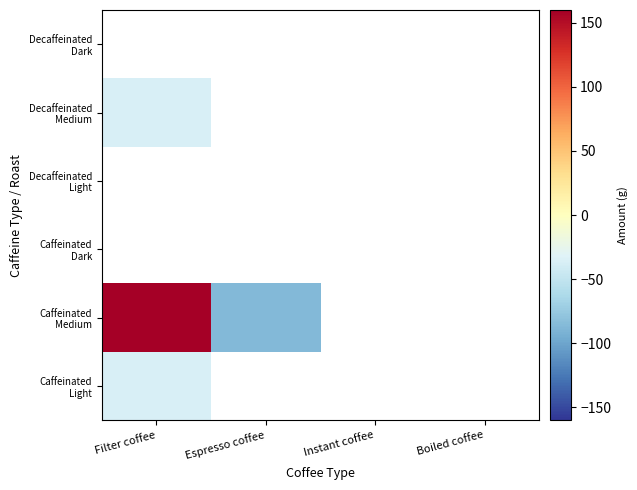

How many distinct data groups are displayed?

6